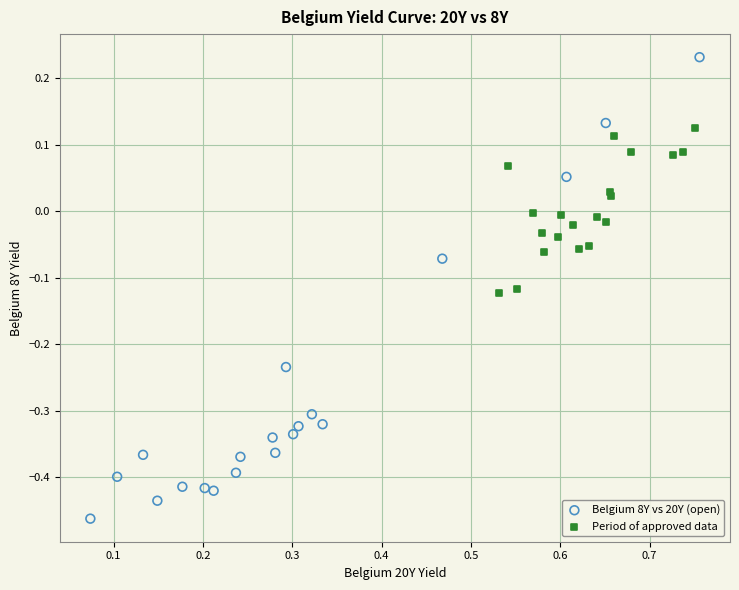

Which series has the largest Y range (max minus min)?

Belgium 8Y vs 20Y (open)